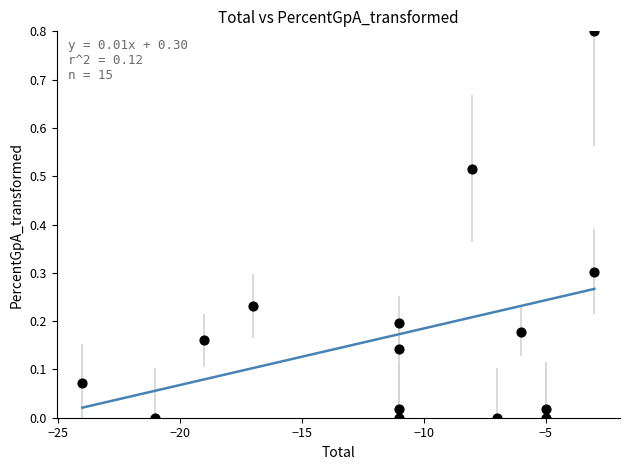

What is the range of Y values (max minus min)?

0.8